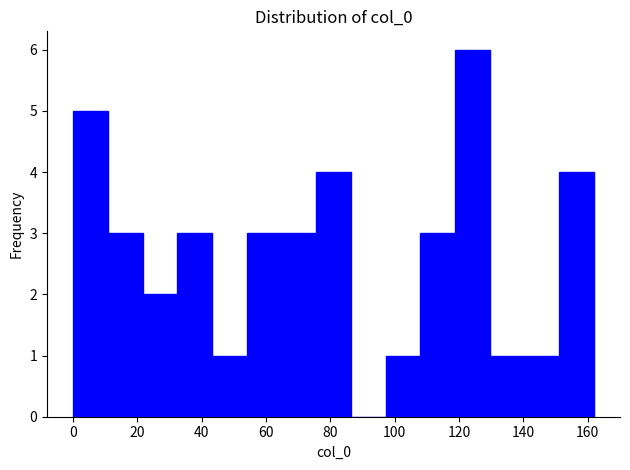

Reading left to right, list every bar in this chart as the range it spans on the x-axis followed by its height. Neither the bar edges nor the heights are printed on the chart, so give them approximately, as read against the axes.

0.0 to 10.8: 5
10.8 to 21.6: 3
21.6 to 32.4: 2
32.4 to 43.2: 3
43.2 to 54.0: 1
54.0 to 64.8: 3
64.8 to 75.6: 3
75.6 to 86.4: 4
86.4 to 97.2: 0
97.2 to 108.0: 1
108.0 to 118.8: 3
118.8 to 129.6: 6
129.6 to 140.4: 1
140.4 to 151.2: 1
151.2 to 162.0: 4